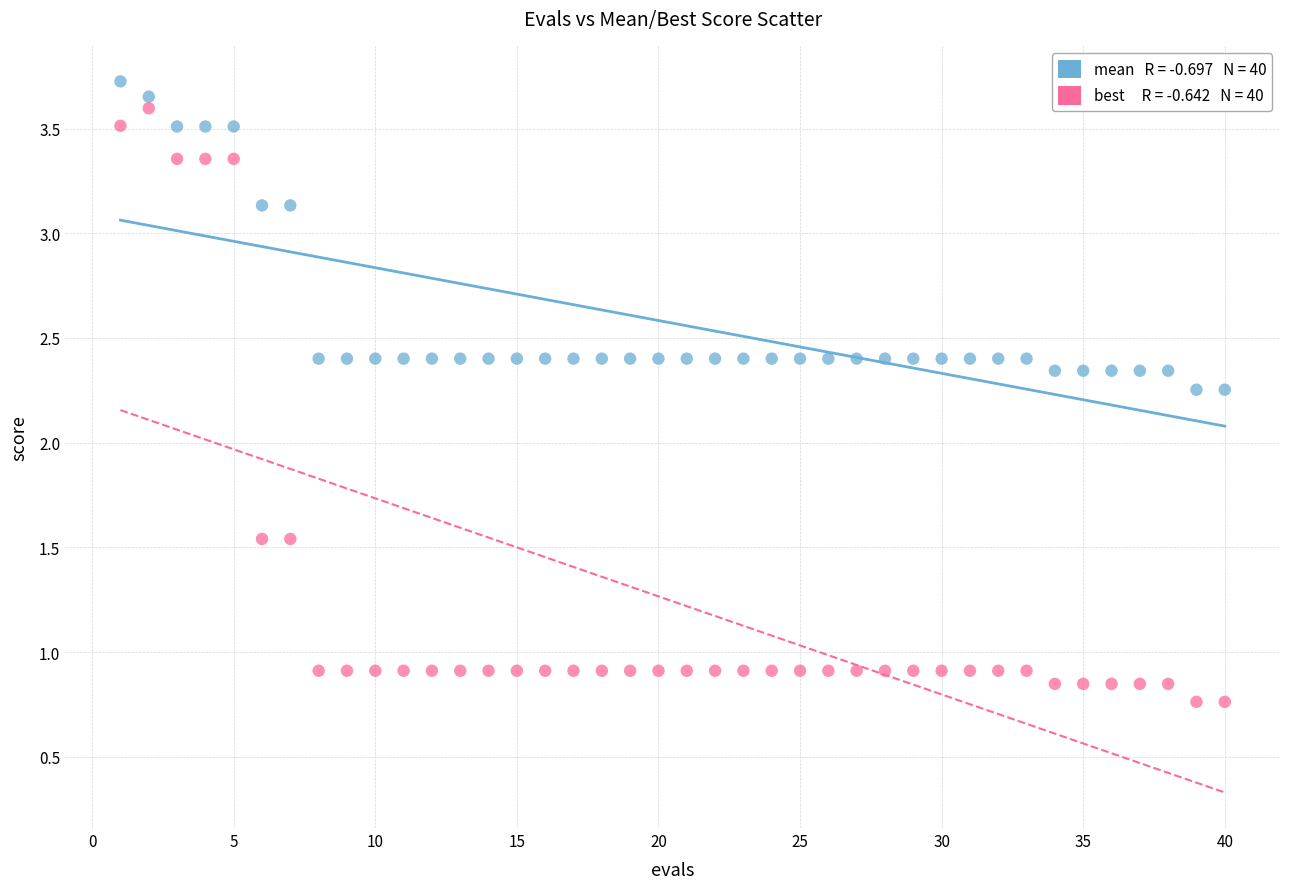

Across all data points, what is the range of X values (max minus min)?

39.0